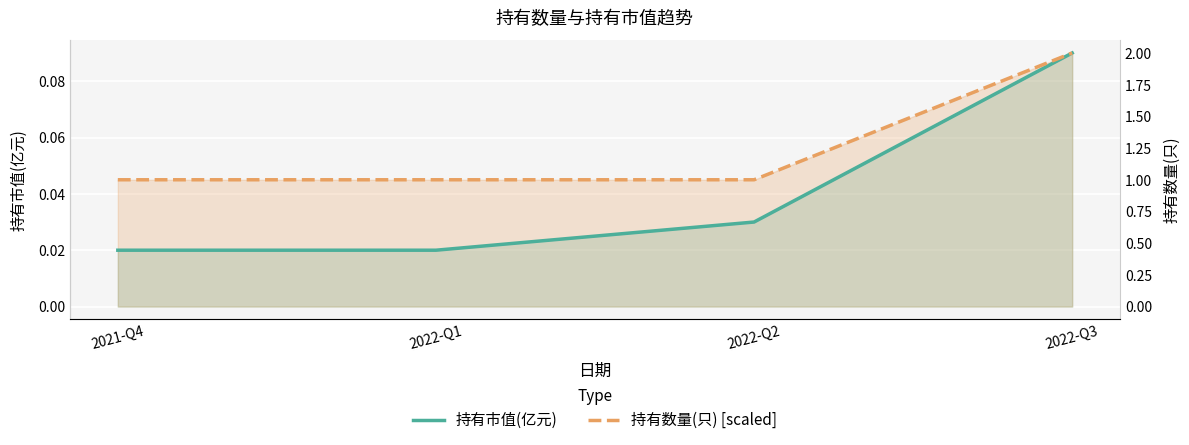

Is the value of 持有市值(亿元) at 2021-Q4 greater than the value of 持有数量(只) [scaled] at 2022-Q1?

No